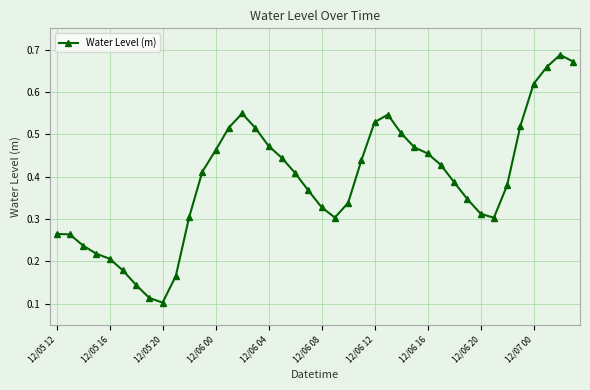

What is the sum of all values?

15.6